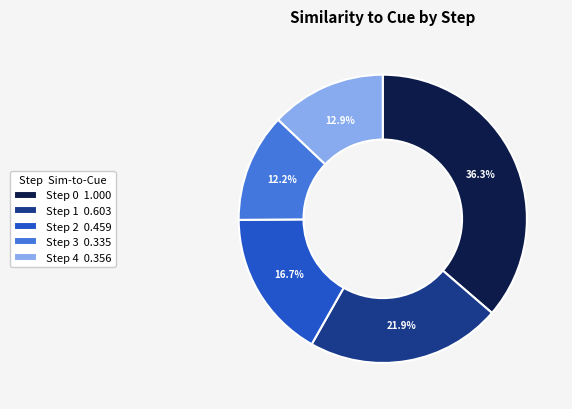

Is there a majority slice in this chart?

No